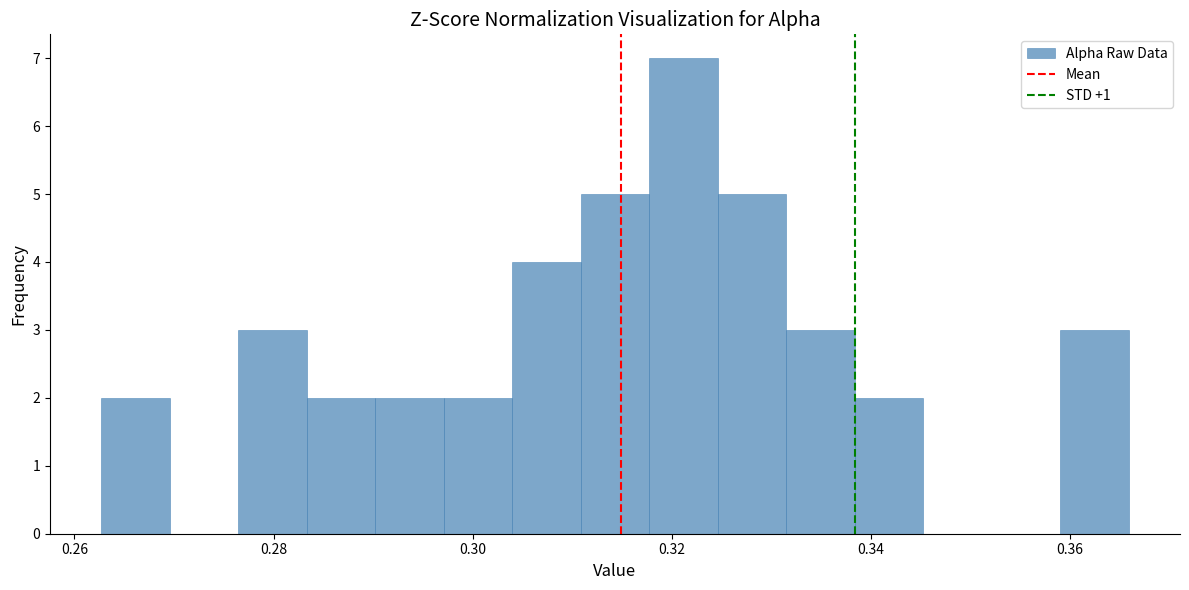

Read against the x-axis, roughly where is the centre of the tallest bar?

0.322